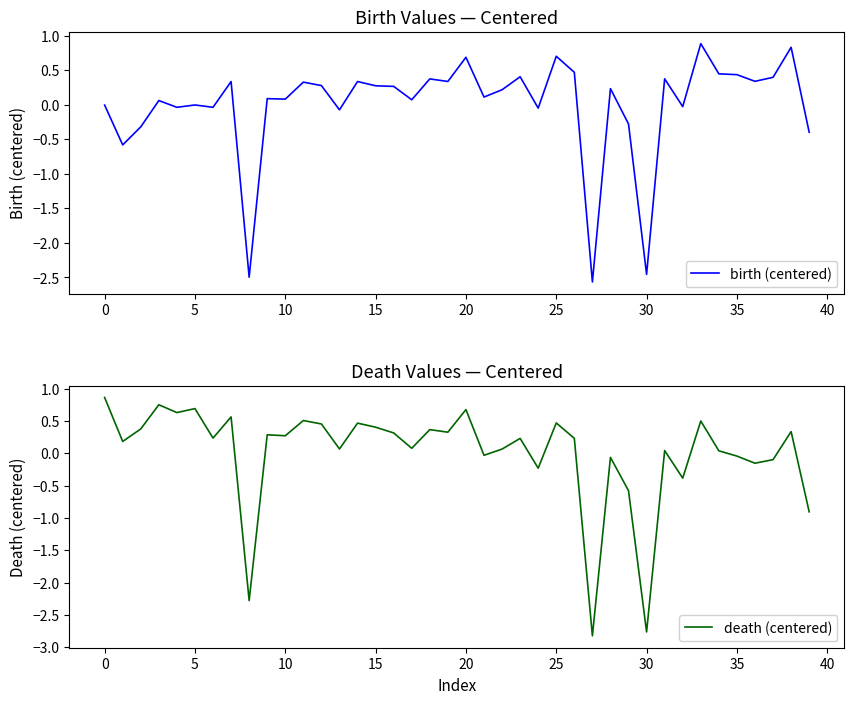

The birth (centered) series shows 0.1 at 10. True or false?

True